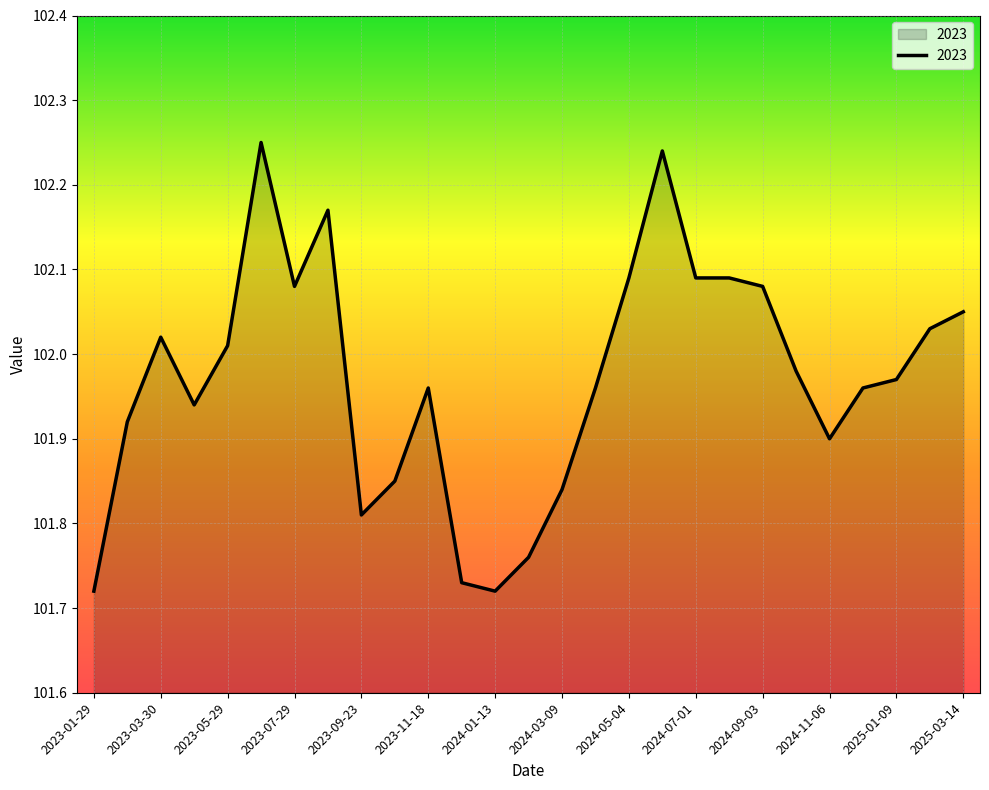

Count the number of categories in the chart.

27